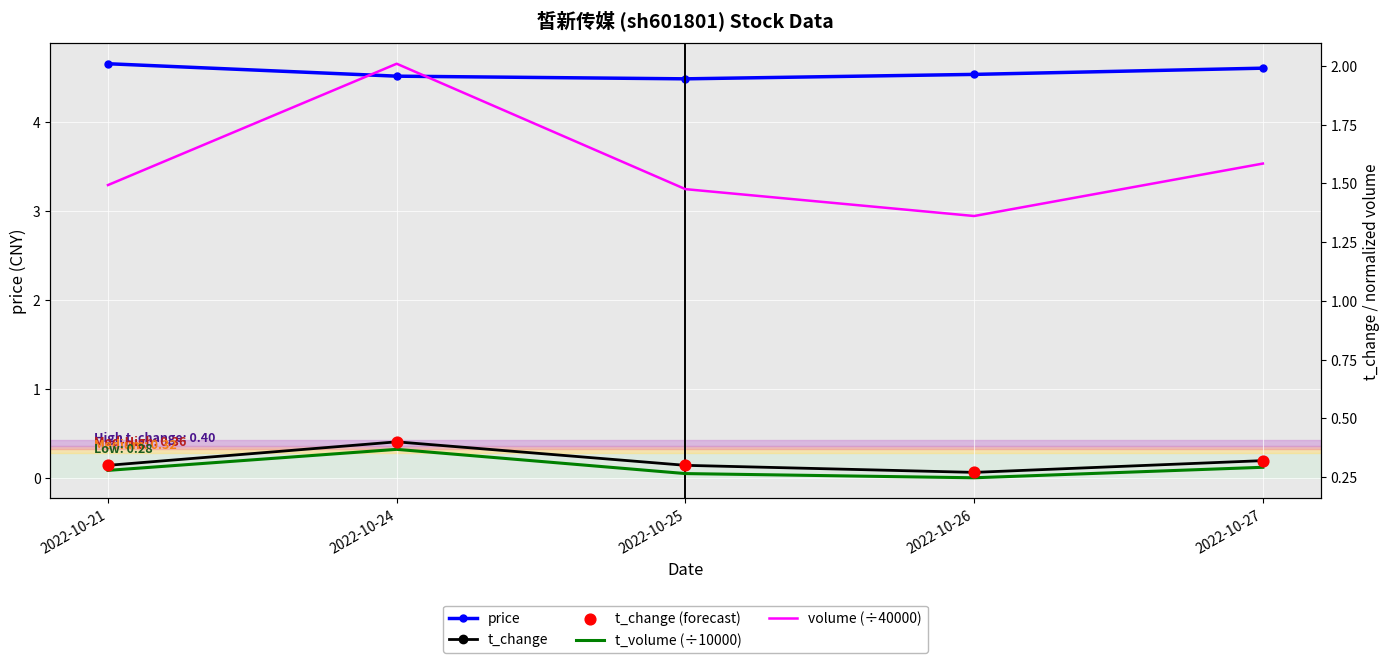

At how many categories does at least one series exceed 4?

5